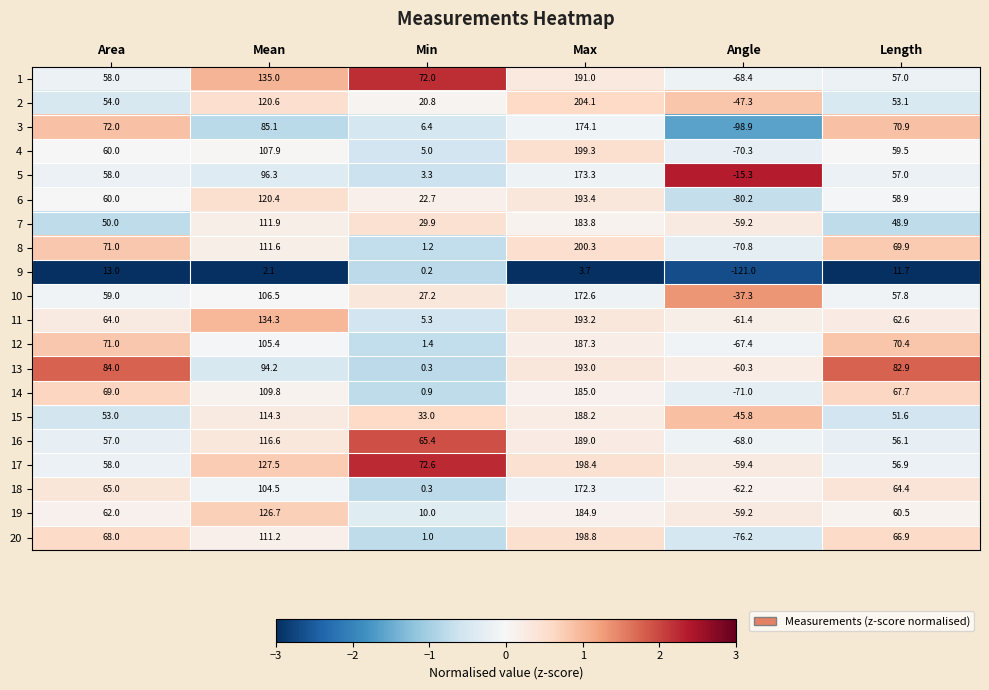

What is the difference between the maximum and minimum values in the 2 series?

251.4